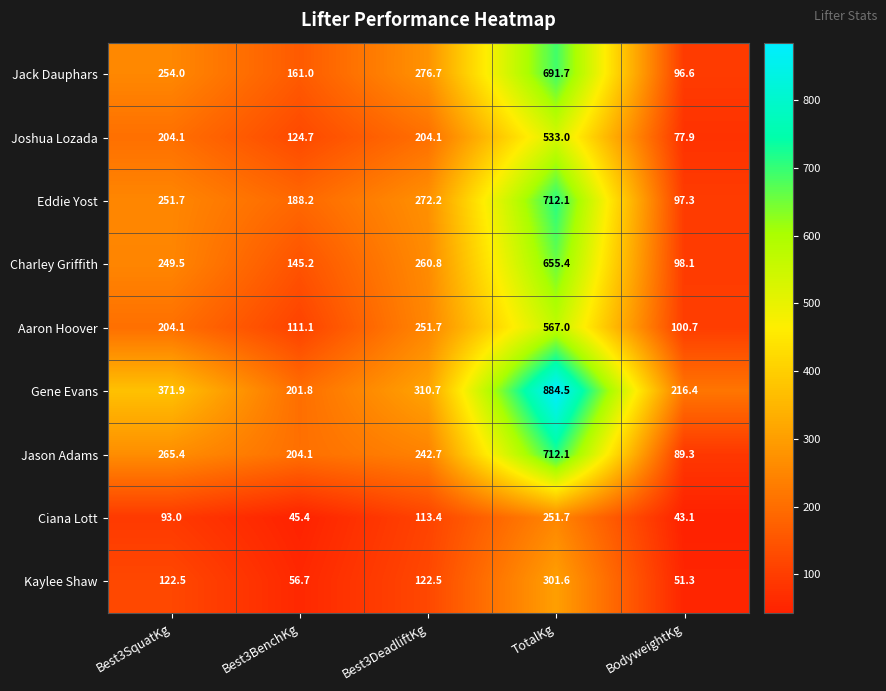

Where does the Kaylee Shaw series first go above 122?

Best3SquatKg